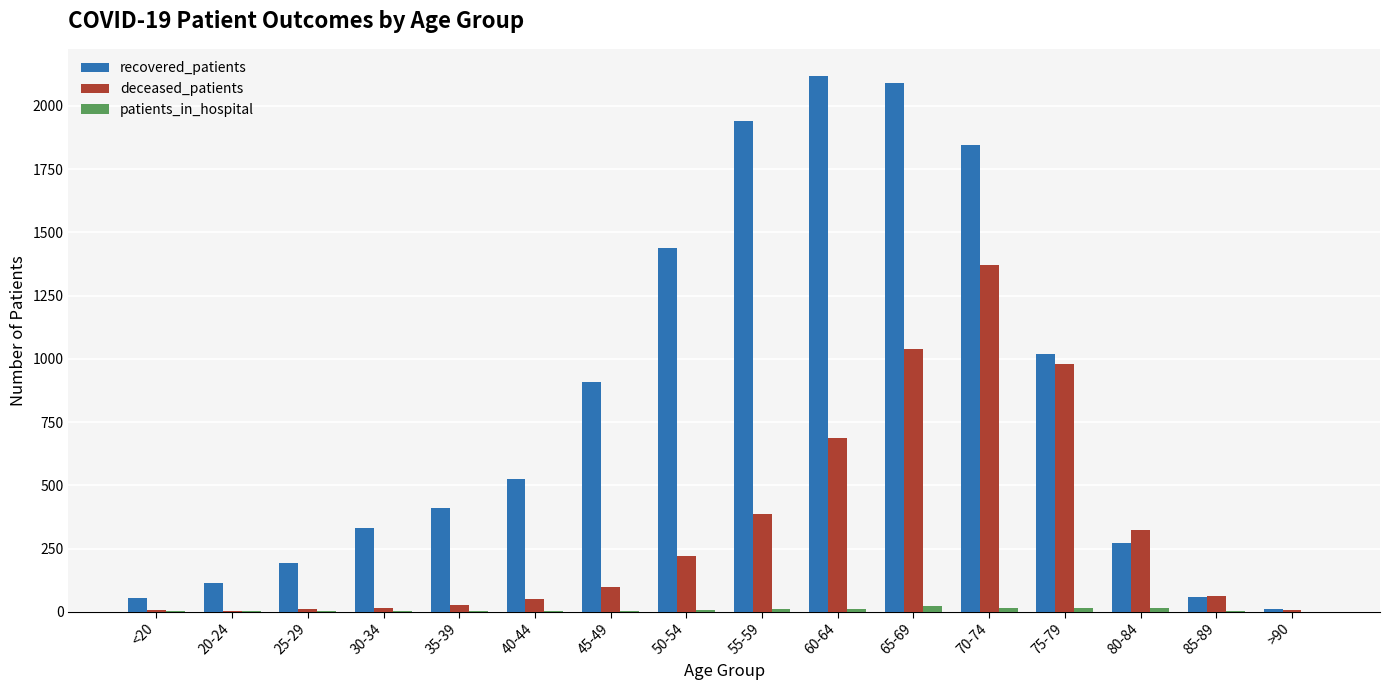

At which label is recovered_patients closest to 1066?

75-79